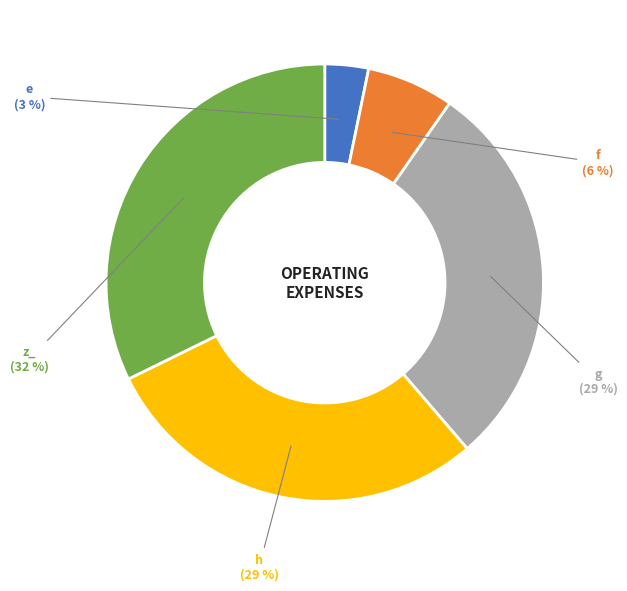

To the nearest percent, what is the average slice percentage?

20%